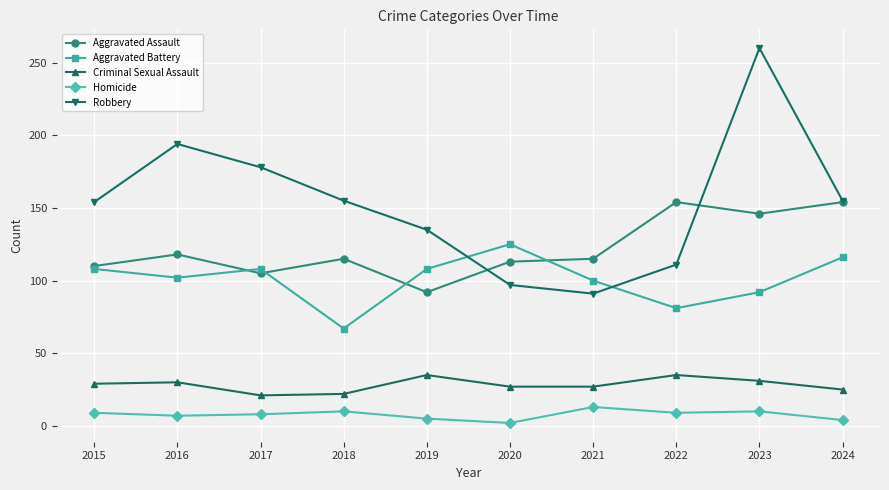

Is it true that Homicide equals 5 at 2019?

True